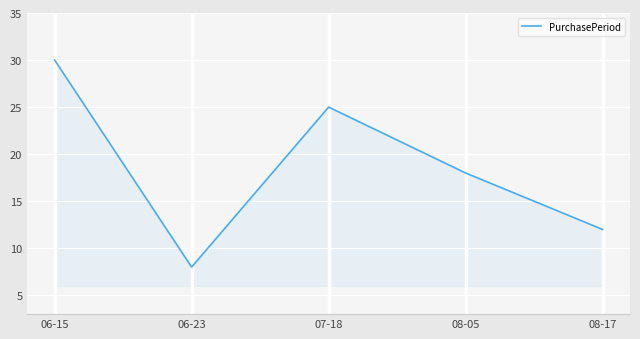

Rank the categories by value from lowest to highest.

06-23, 08-17, 08-05, 07-18, 06-15